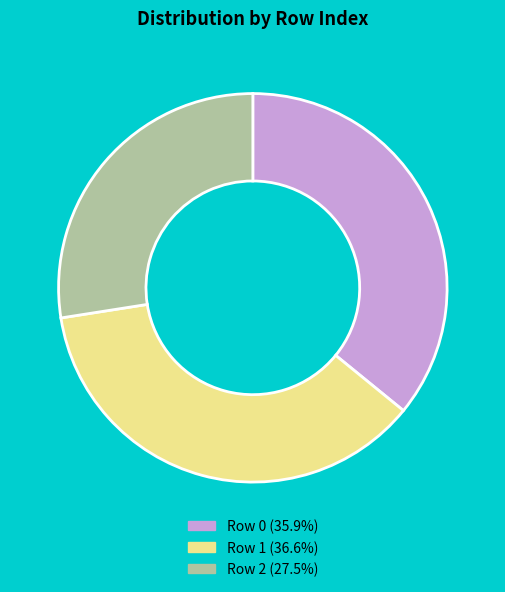

Is there a majority slice in this chart?

No